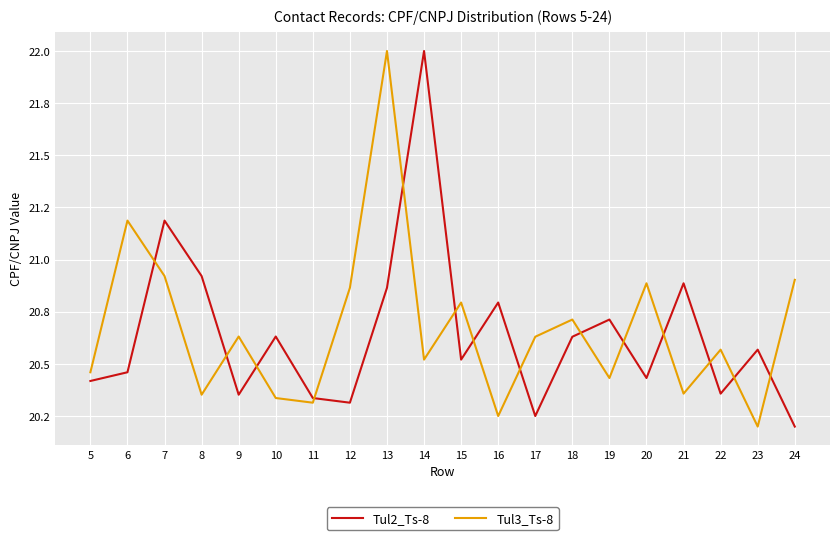

What are all the series names shown in the legend?

Tul2_Ts-8, Tul3_Ts-8